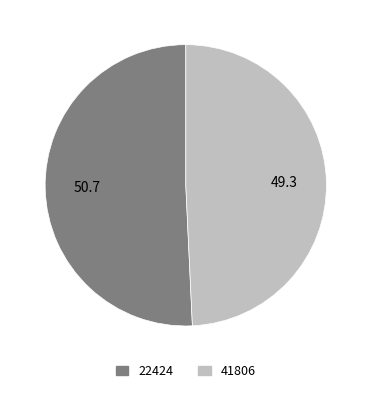

Rank the categories by value from lowest to highest.

41806, 22424